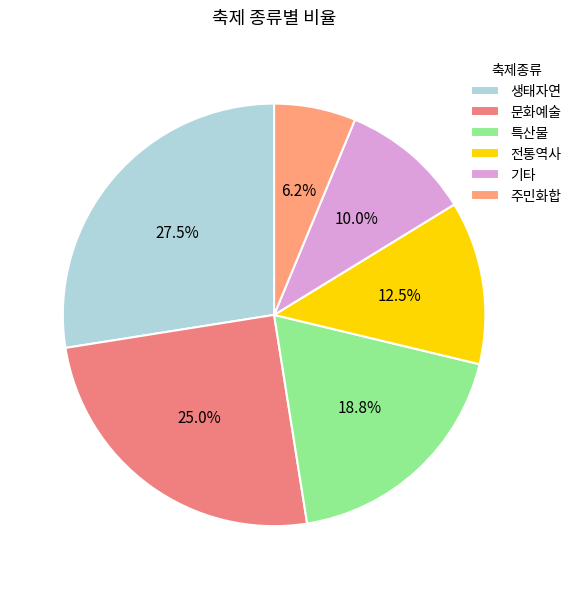

Is it true that 주민화합 is 1% of the pie?

False